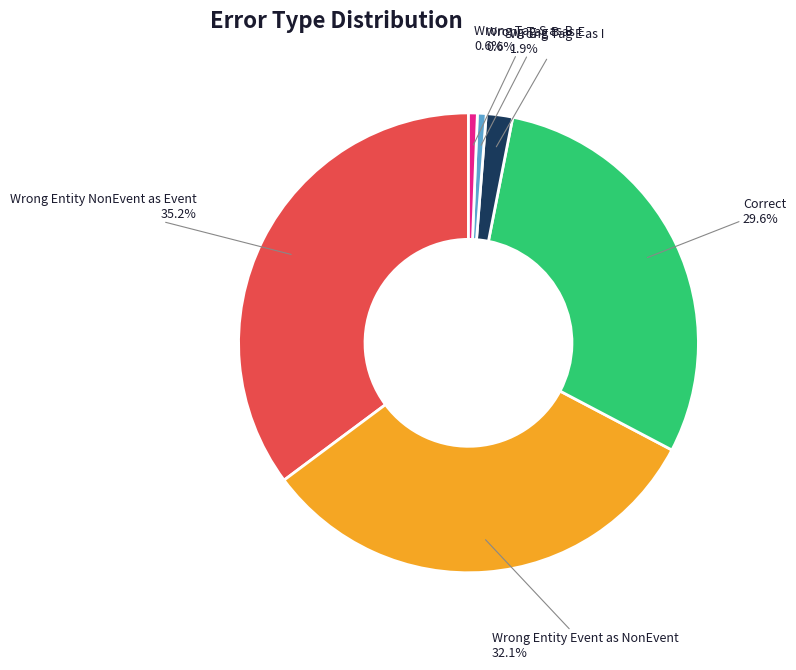

Does any single category account for the majority?

No